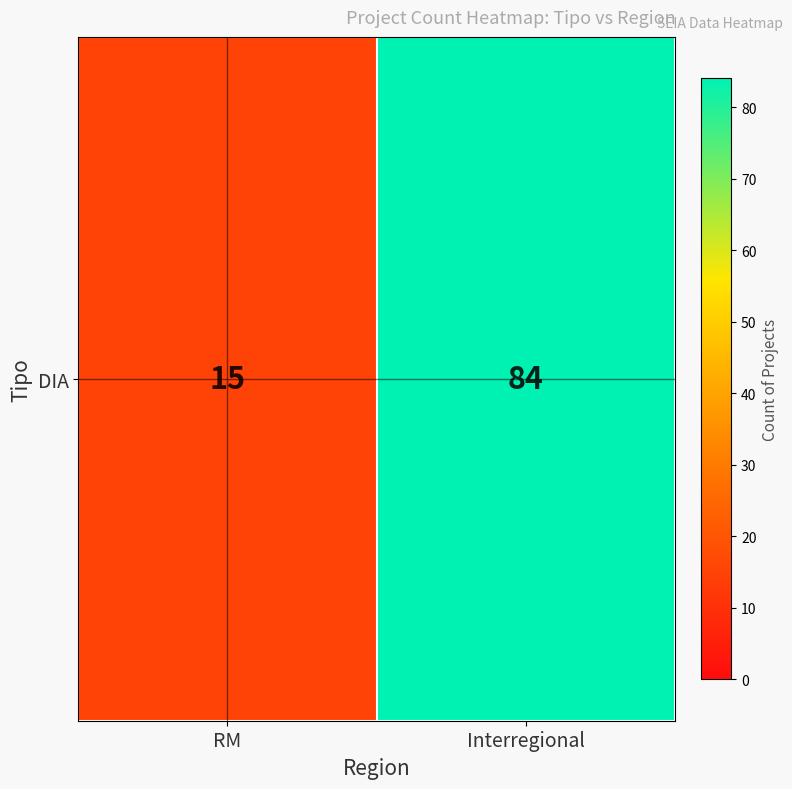

List the labels in order of value, largest first.

Interregional, RM